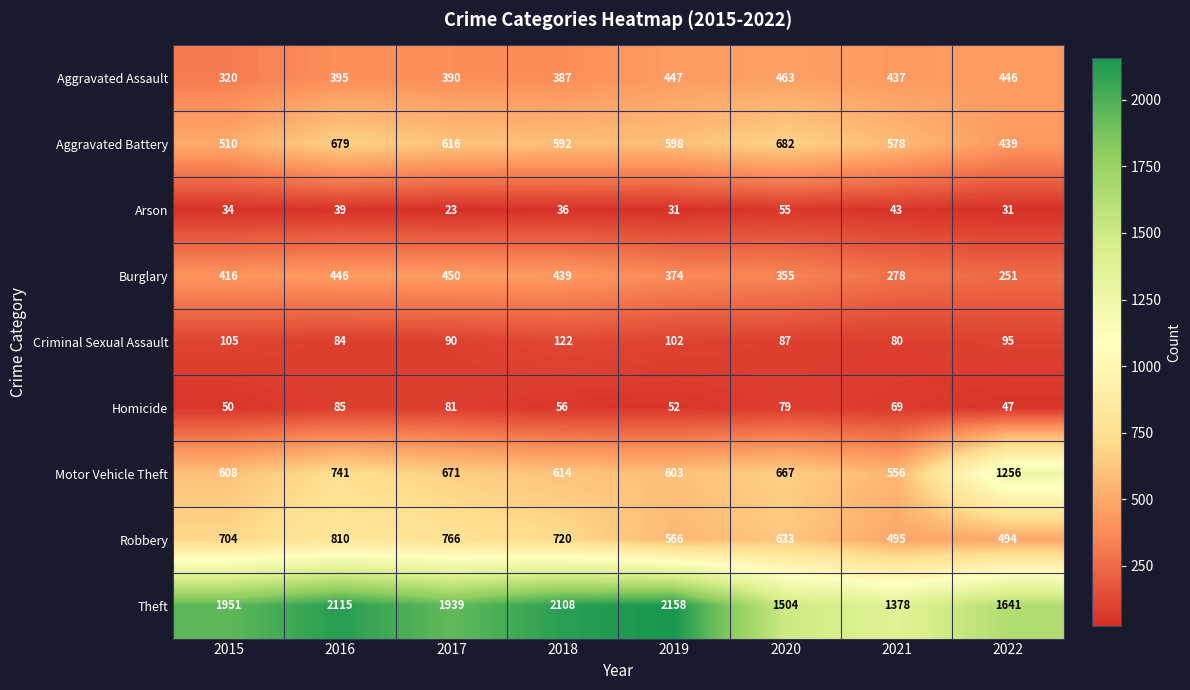

At which category is the sum across all series the highest?

2016